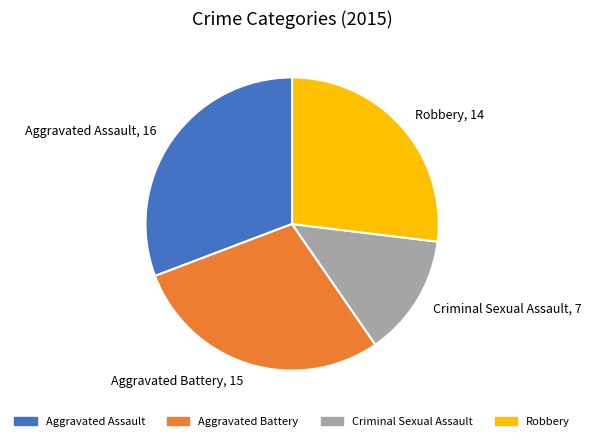

True or false: Aggravated Battery, 15 accounts for 21% of the total.

False